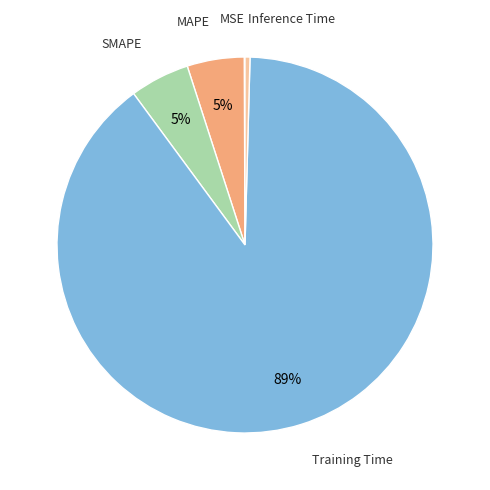

To the nearest percent, what is the average slice percentage?

20%